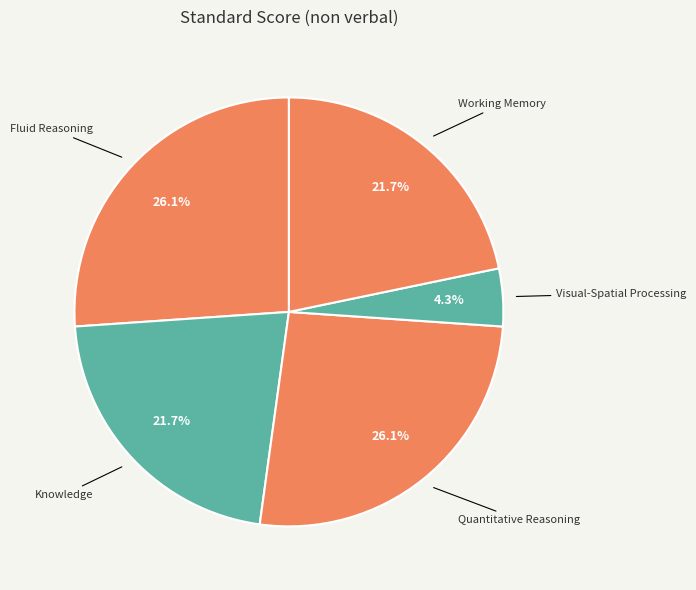

Approximately how many times larger is the value at Fluid Reasoning compared to Knowledge?

1.2